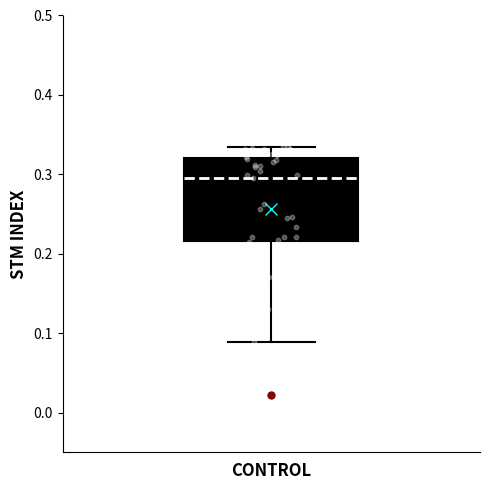

Where is the lower edge of the box for CONTROL on the y-axis? The values are not printed on the chart, so give them approximately, as read against the axis.

0.22